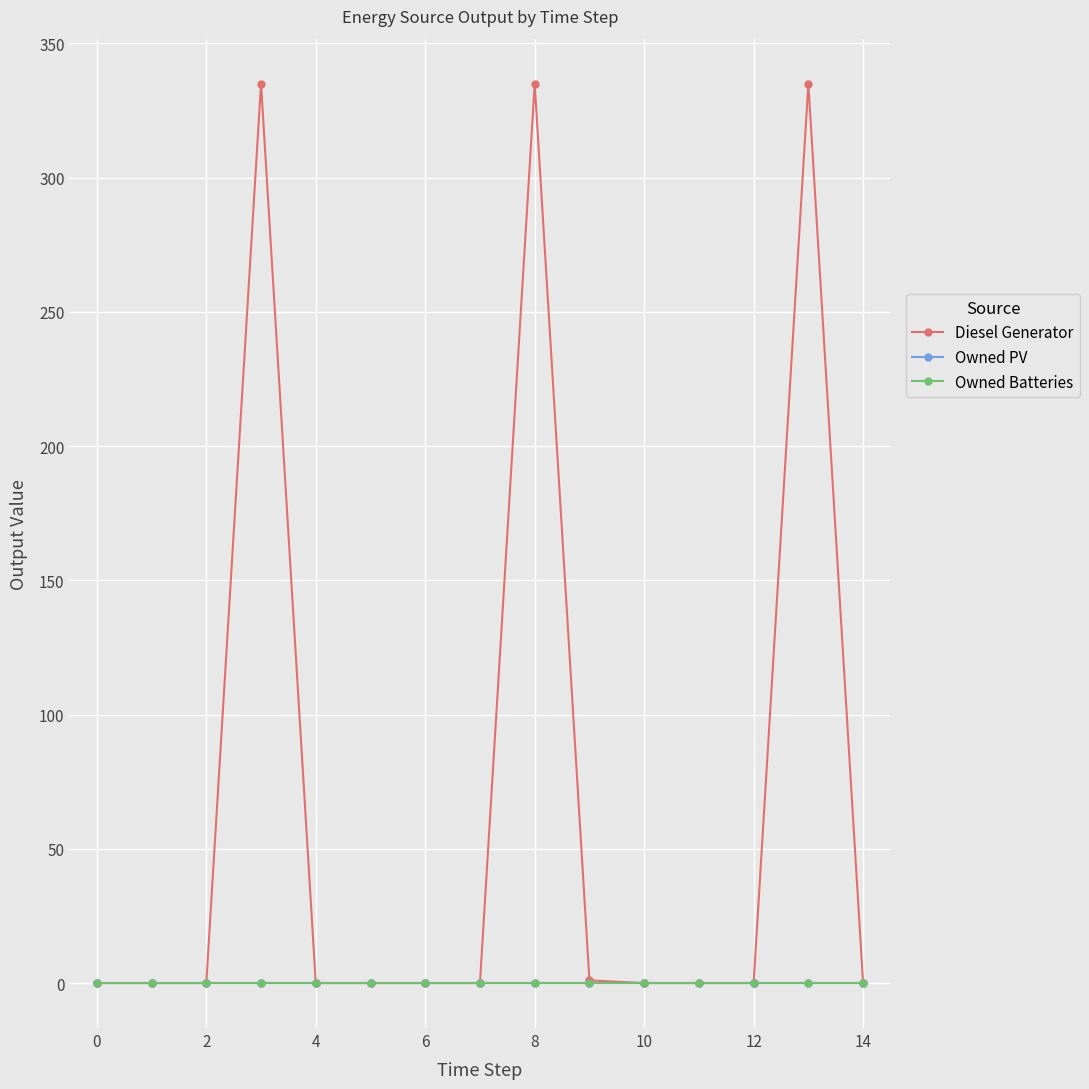

Reading left to right, transcribe all the data shown in this chart.

Diesel Generator: 0	0	0	335	0	0	0	0	335	1	0	0	0	335	0
Owned PV: 0	0	0	0	0	0	0	0	0	0	0	0	0	0	0
Owned Batteries: 0	0	0	0	0	0	0	0	0	0	0	0	0	0	0